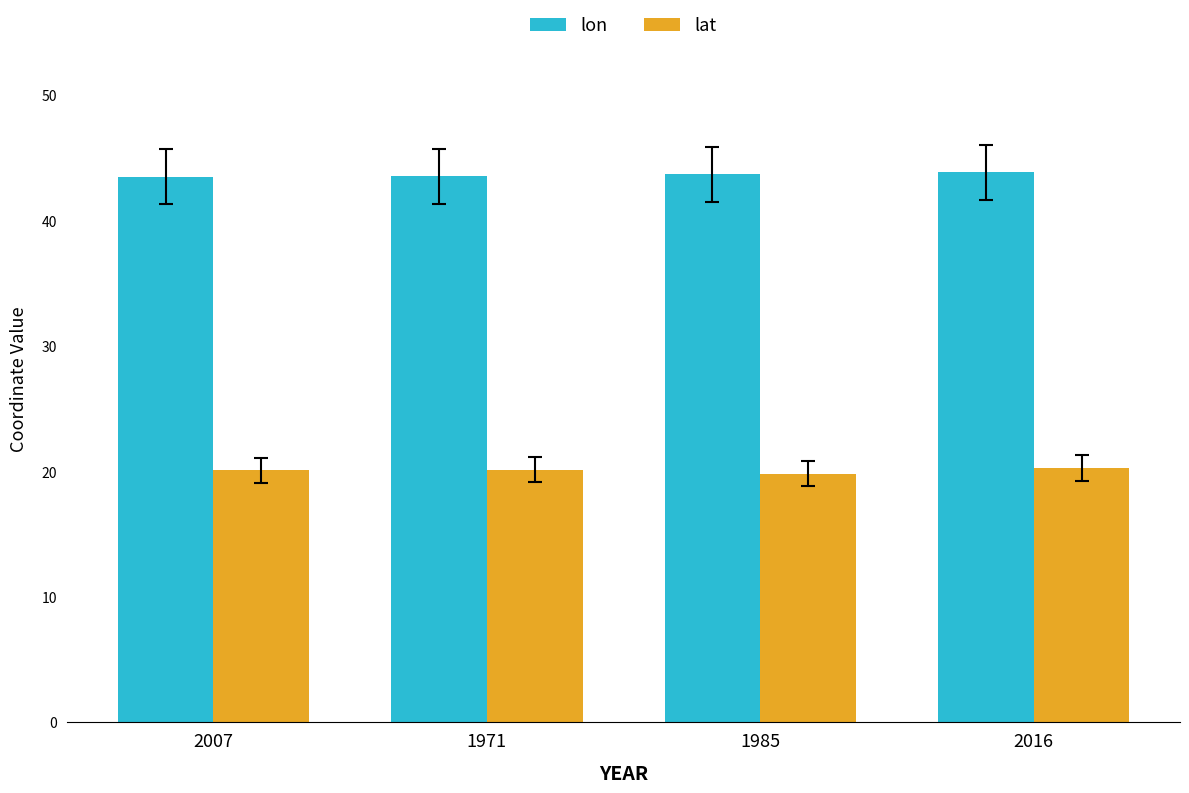

What is the difference between the lat values at 1971 and 1985?

0.3